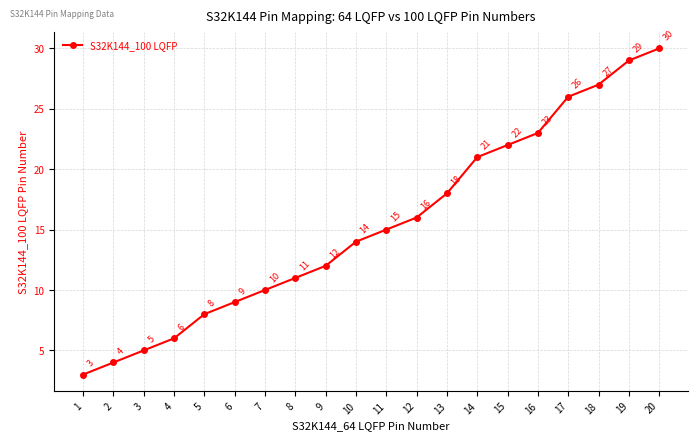

What is the maximum value shown in the chart?

30